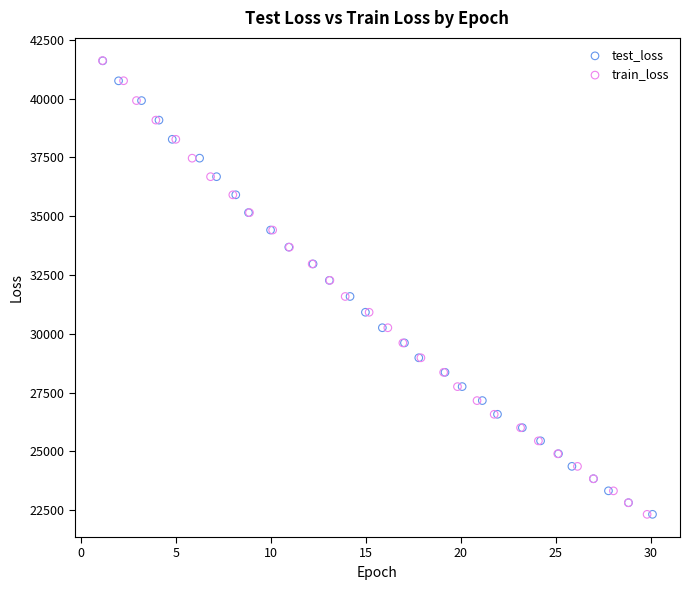

Which series has the widest spread of Y values?

train_loss